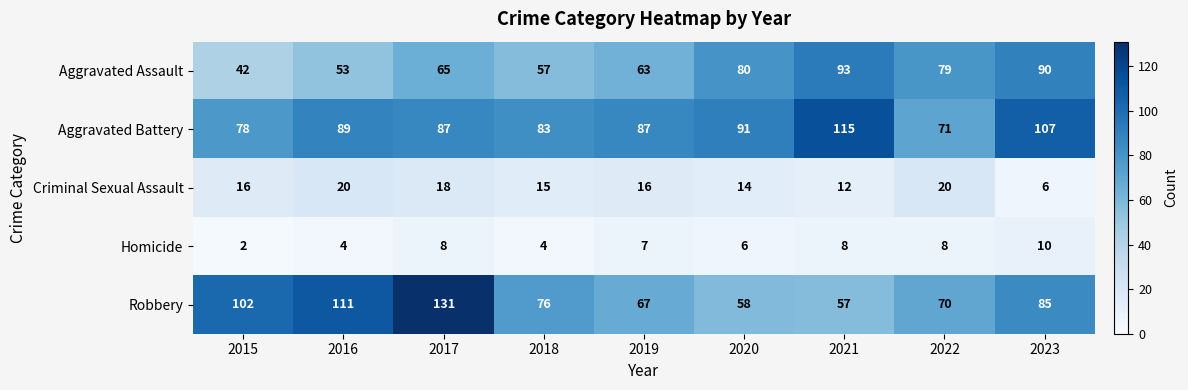

What is the greatest value displayed?

131